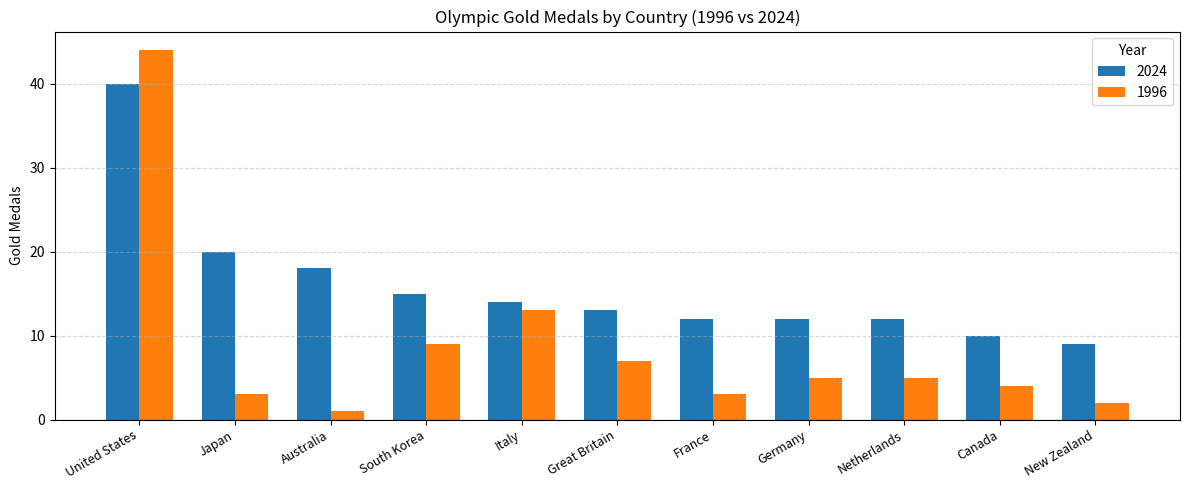

What are all the series names shown in the legend?

2024, 1996